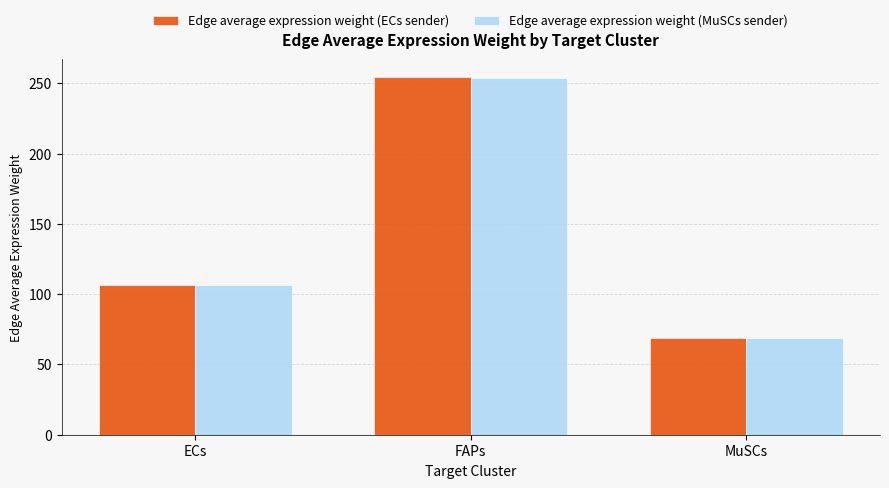

The value of Edge average expression weight (ECs sender) at FAPs is 254.3. True or false?

True